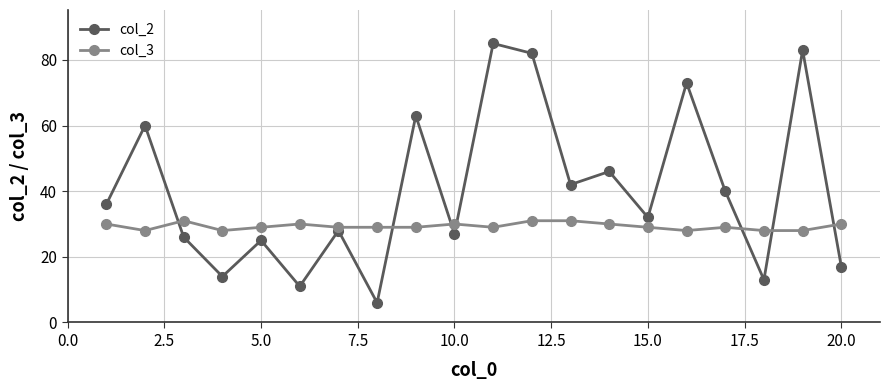

Which series has the largest total across all categories?

col_2